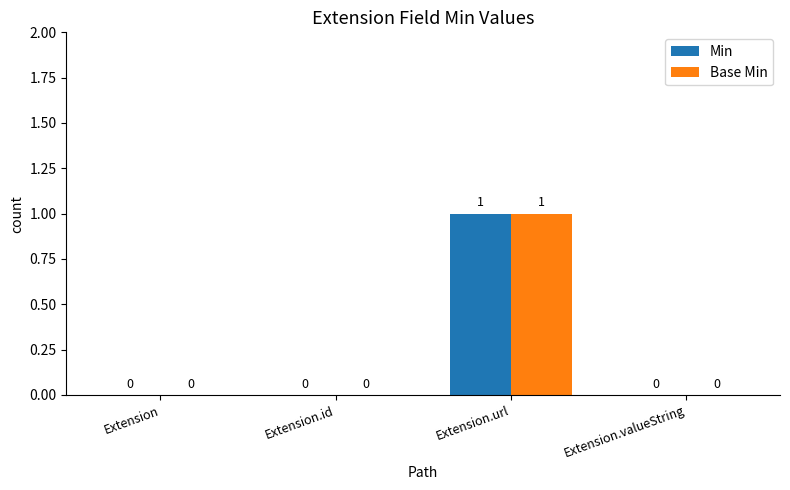

At which label does Min reach its peak?

Extension.url